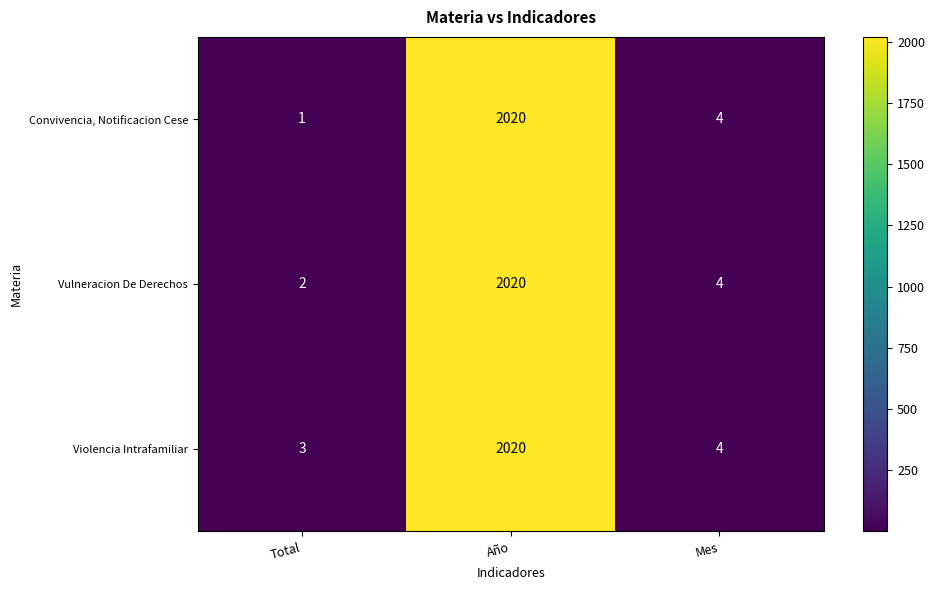

Which category has the highest value in the Vulneracion De Derechos series?

Año